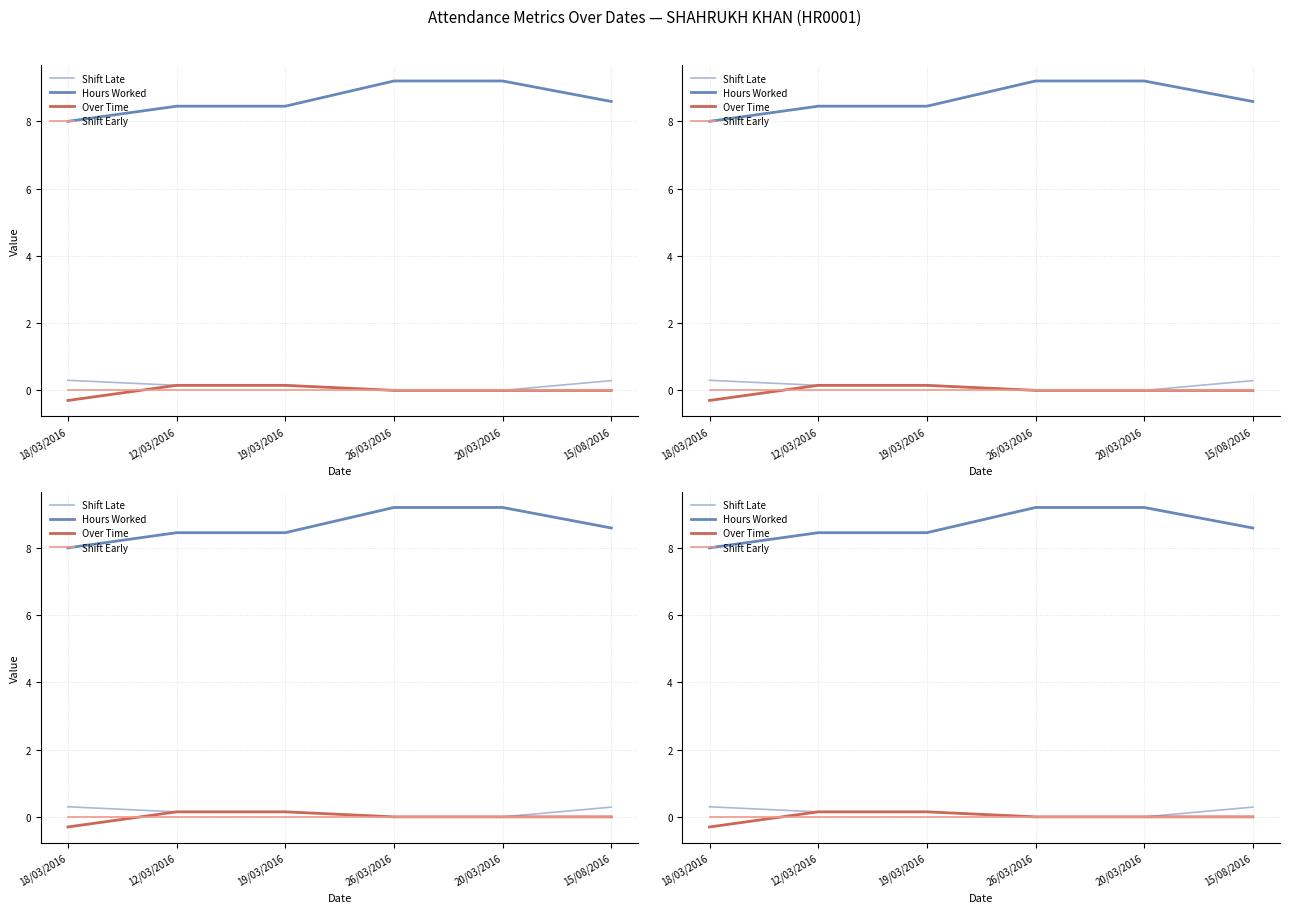

Where is Over Time nearest to the value 0?

26/03/2016